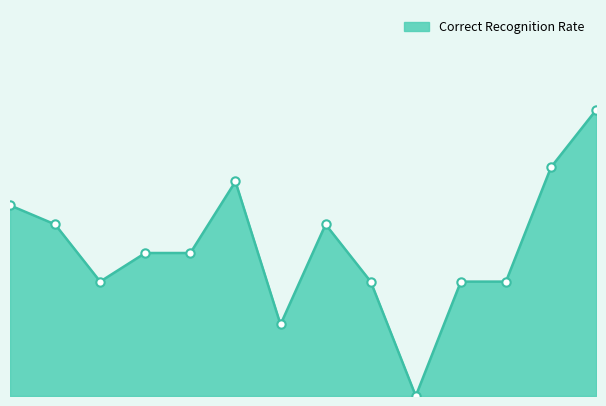

What is the value of the 5th point from the left?

0.5